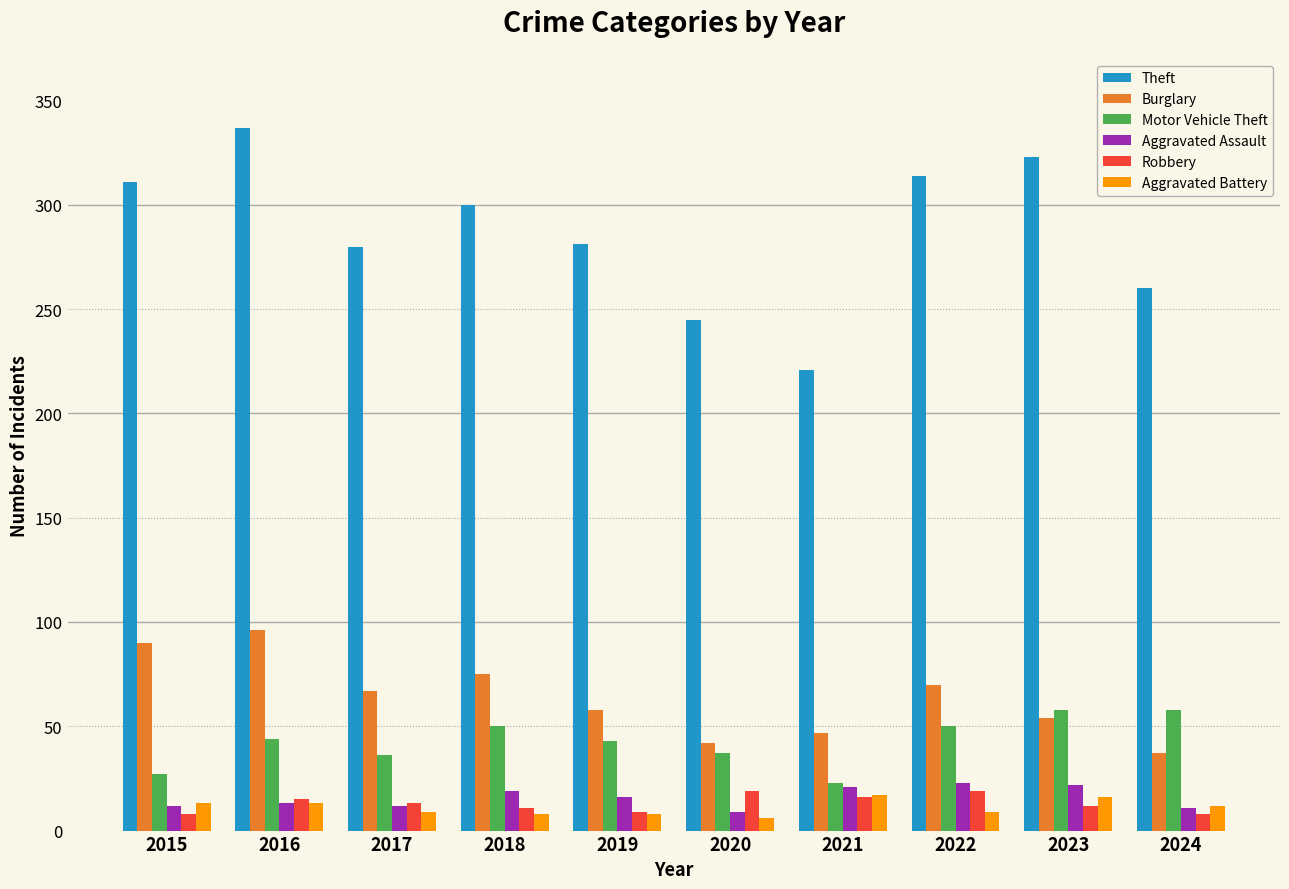

True or false: Motor Vehicle Theft has a value of 58 at 2023.

True